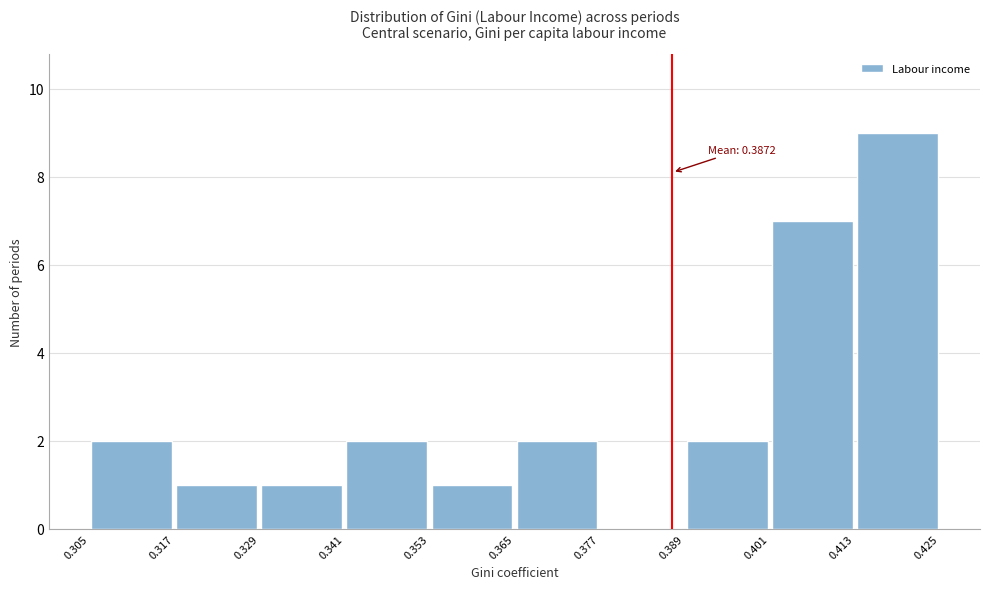

Which range on the x-axis has the tallest bar?

0.413 to 0.425